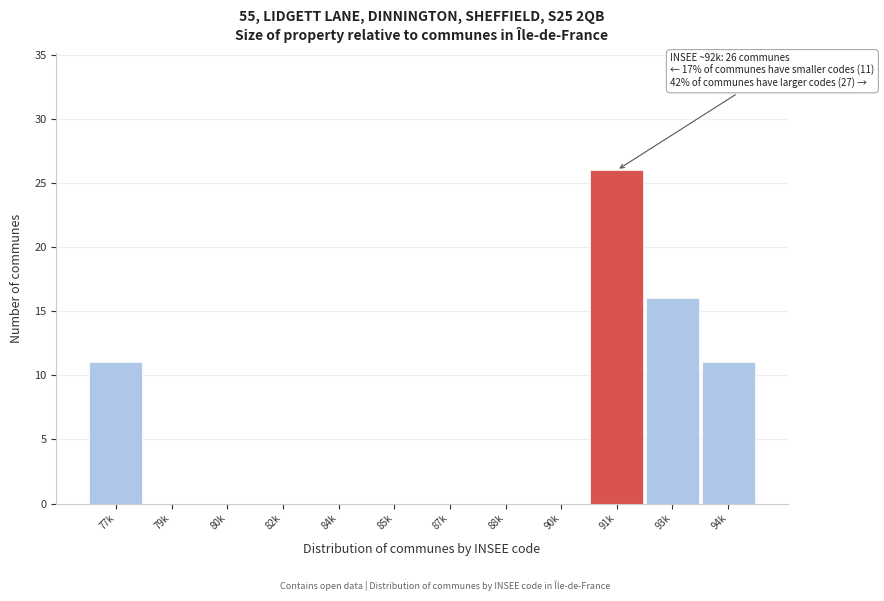

Reading left to right, transcribe all the data shown in this chart.

77k=11	79k=0	80k=0	82k=0	84k=0	85k=0	87k=0	88k=0	90k=0	91k=26	93k=16	94k=11